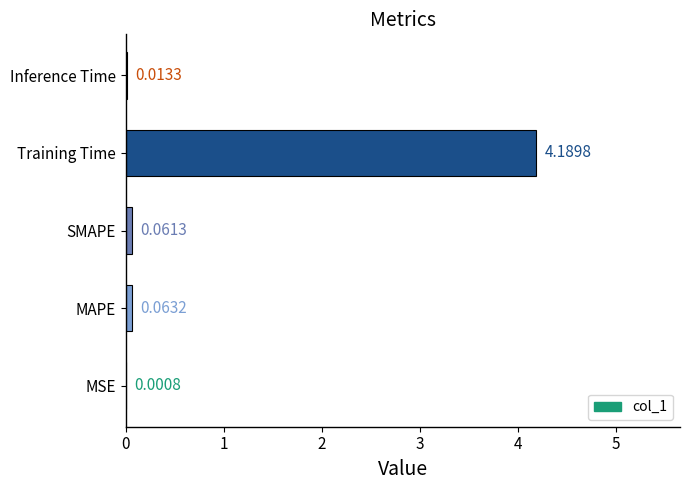

At which label is the value closest to 2?

MAPE